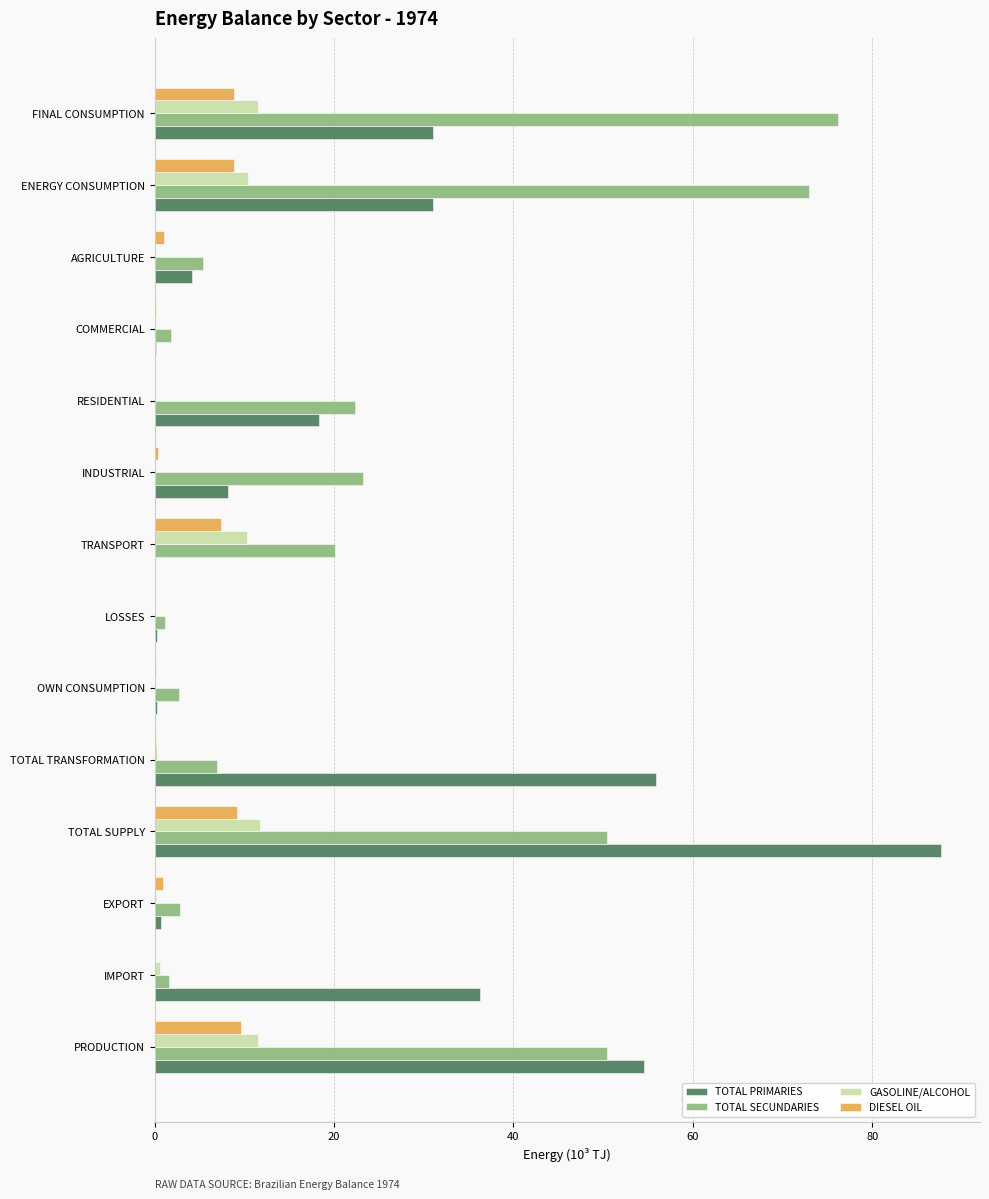

True or false: GASOLINE/ALCOHOL has a value of 0.0 at OWN CONSUMPTION.

True